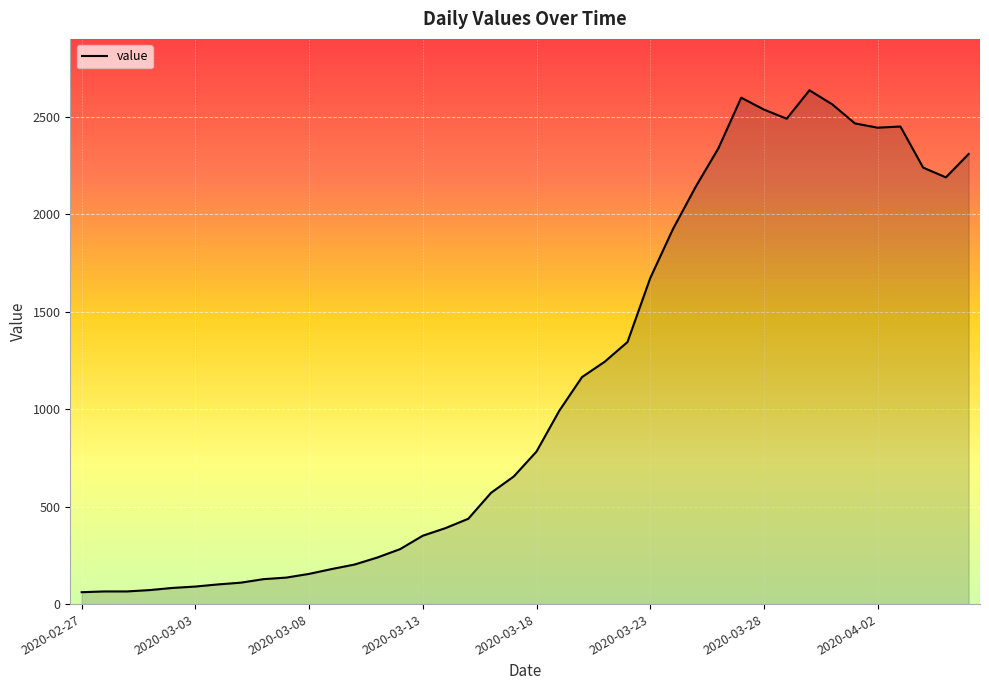

What is the maximum value shown in the chart?

2637